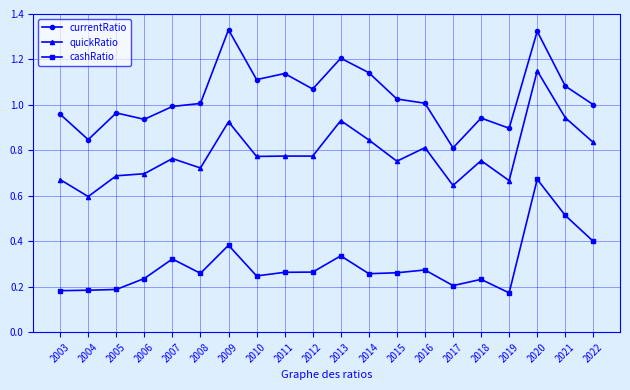

What is the difference between the maximum and minimum values in the currentRatio series?

0.5